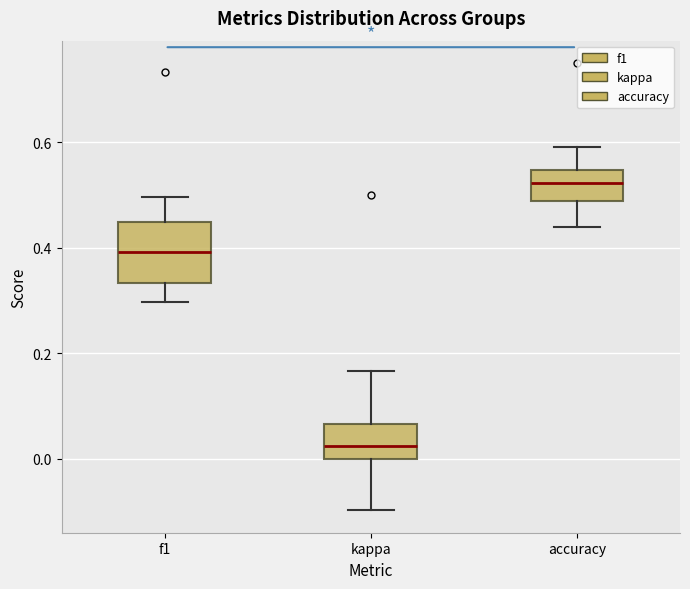

Reading left to right, transcribe this box plot: for each box, give where its median line is, the range the box spans, and where its two whiskers end, as read against the y-axis. The values are not printed on the chart, so give them approximately, as read against the axis.

f1: median 0.40, box 0.34 to 0.44, whiskers 0.30 to 0.50
kappa: median 0.02, box 0.00 to 0.06, whiskers -0.10 to 0.16
accuracy: median 0.52, box 0.48 to 0.54, whiskers 0.44 to 0.60